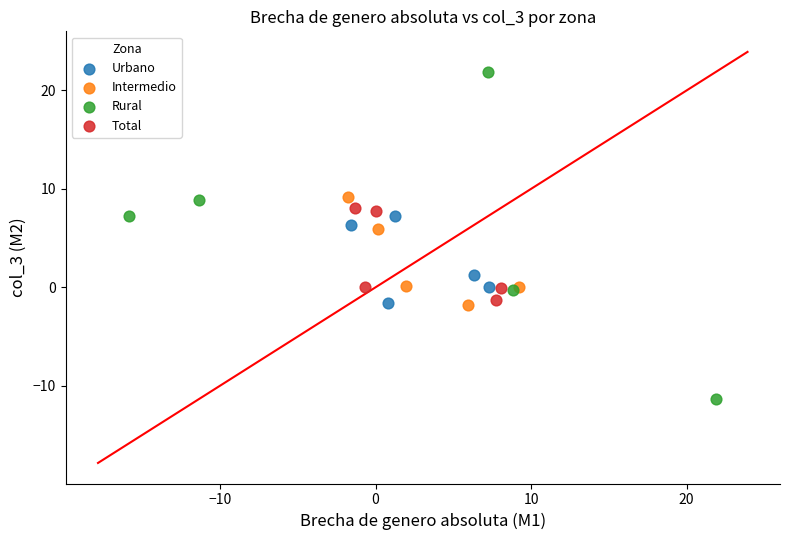

Which series contains the highest Y value?

Rural